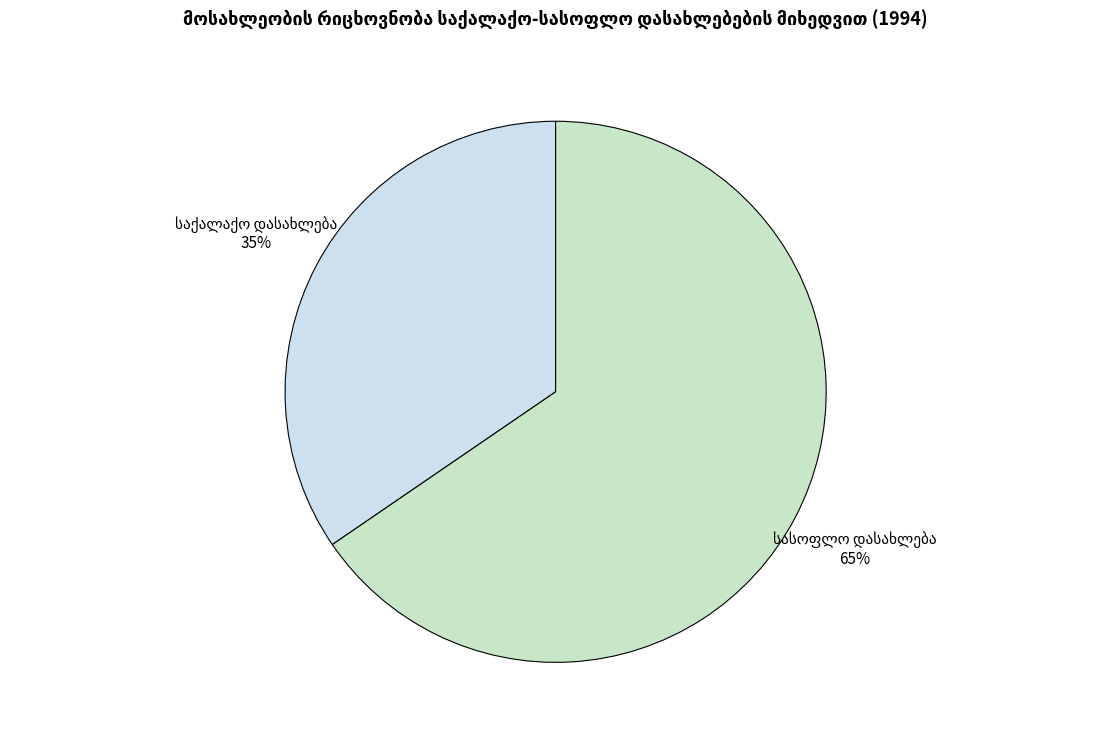

Is there a majority slice in this chart?

Yes